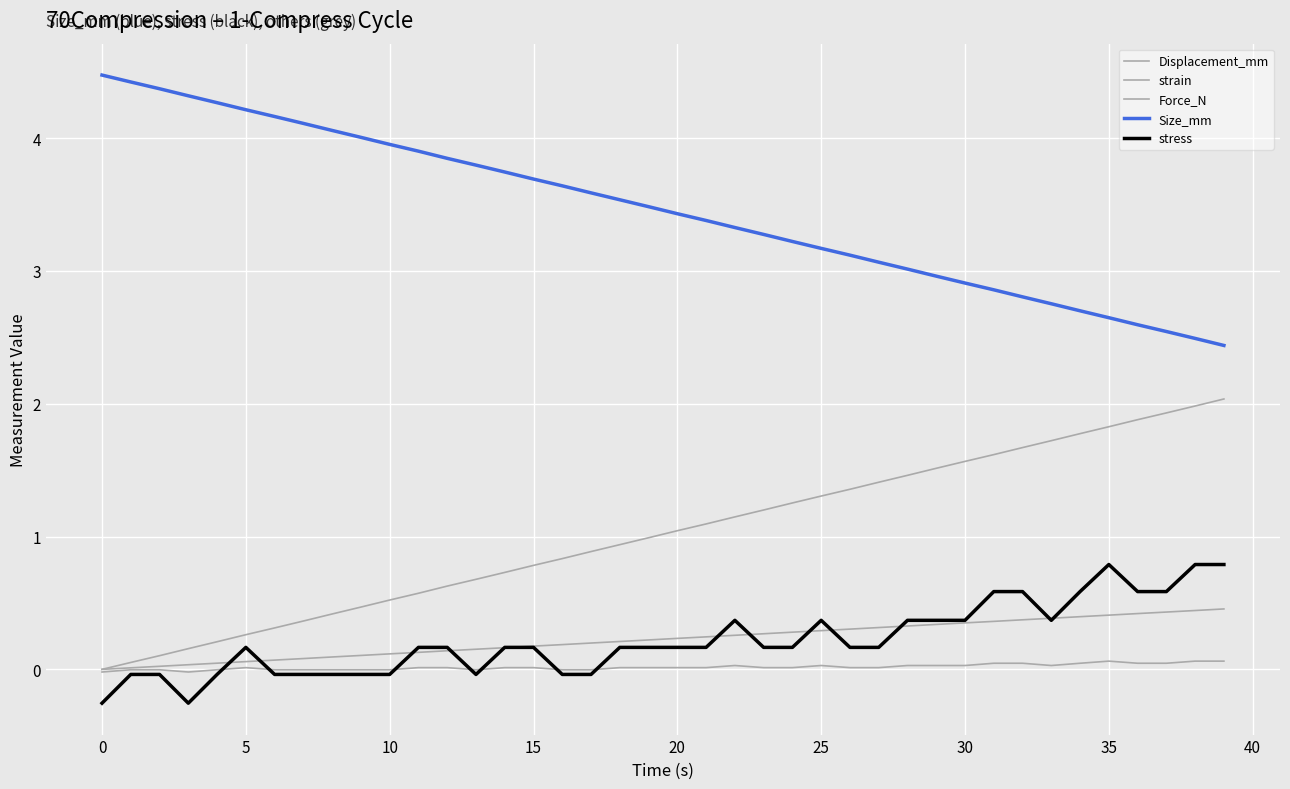

What is the label of the 35th point from the left?

34